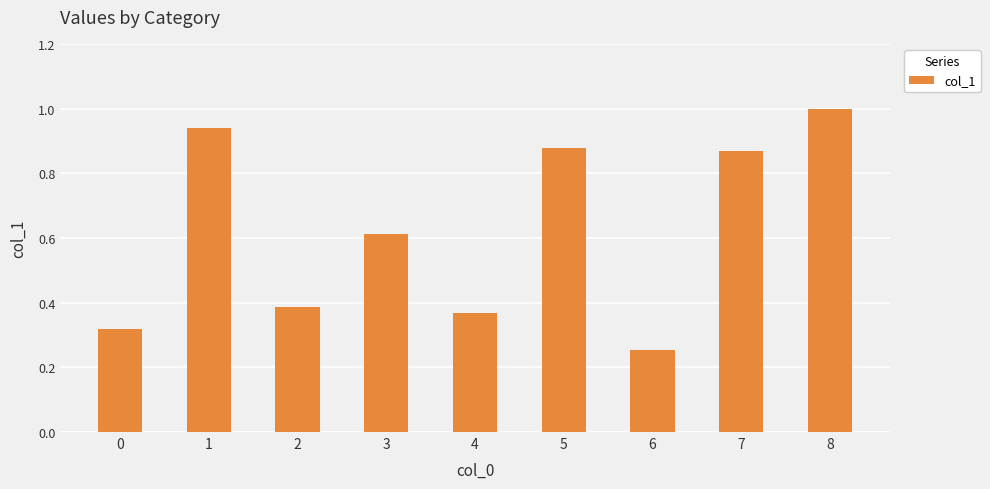

The value at 4 is 0.6. True or false?

False